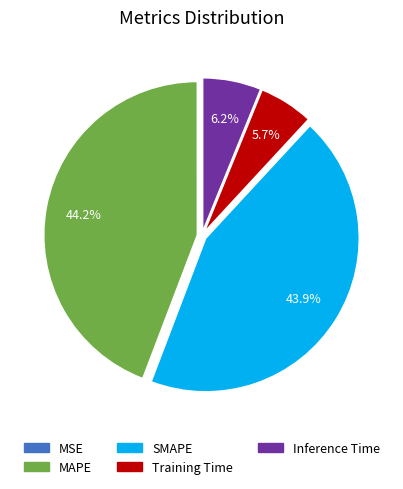

What is the ratio of the value at Training Time to the value at SMAPE?

0.1